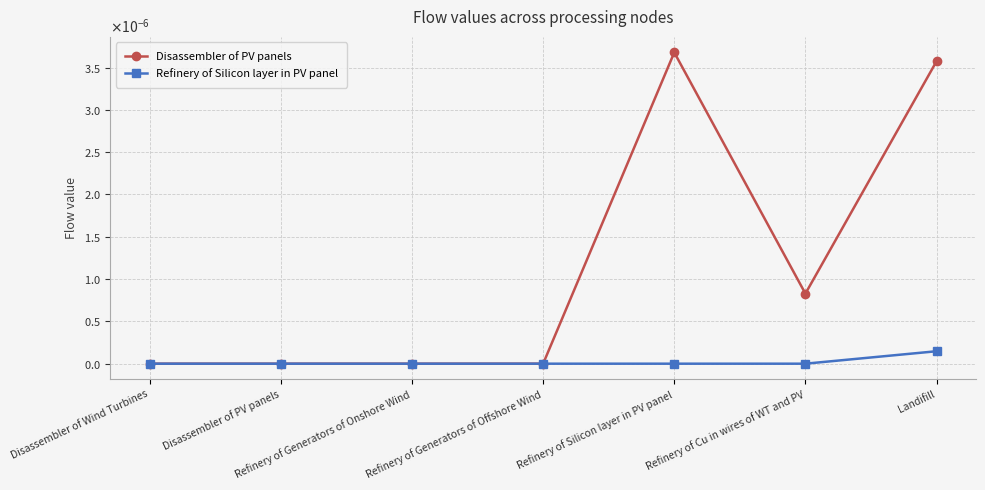

At which category does the chart reach its peak across all series?

Refinery of Silicon layer in PV panel